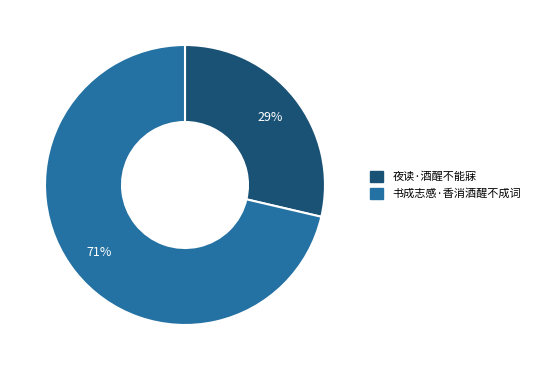

Is there a majority slice in this chart?

Yes